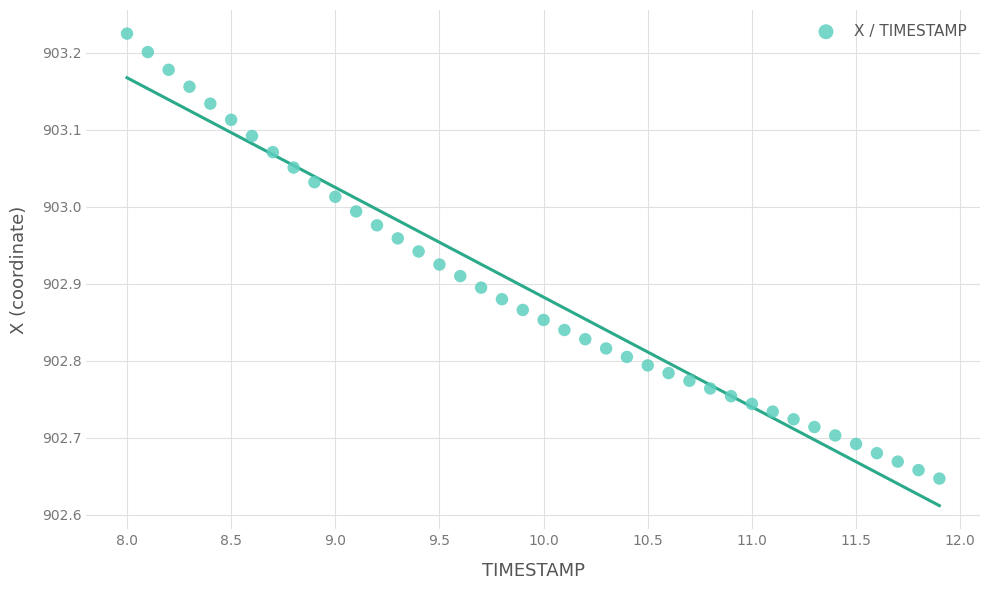

What is the range of Y values (max minus min)?

0.6